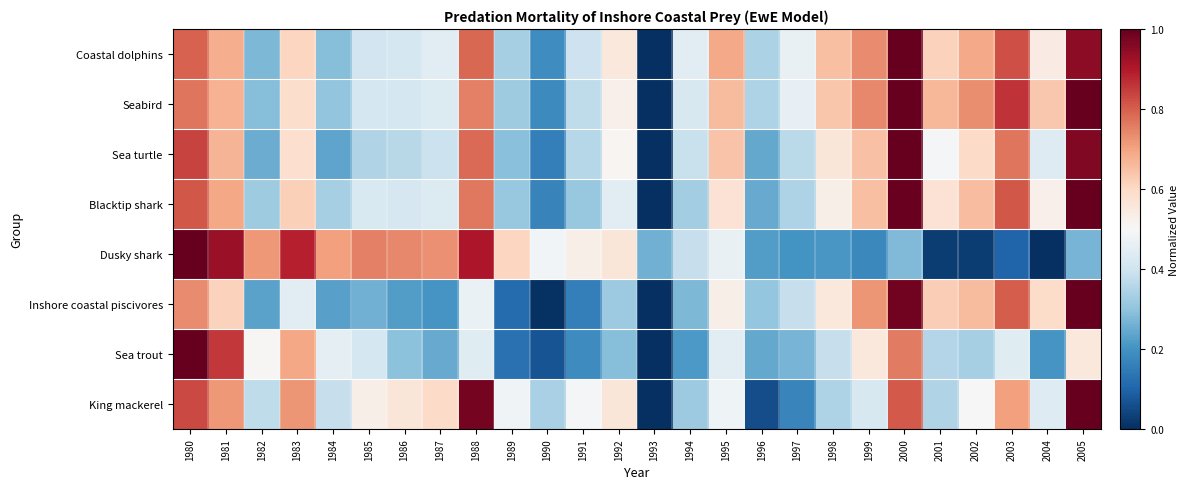

Reading left to right, what are all the values shown in this chart?

Coastal dolphins: 1980=0.8	1981=0.7	1982=0.3	1983=0.6	1984=0.3	1985=0.4	1986=0.4	1987=0.4	1988=0.8	1989=0.3	1990=0.2	1991=0.4	1992=0.6	1993=0.0	1994=0.4	1995=0.7	1996=0.3	1997=0.5	1998=0.7	1999=0.7	2000=1.0	2001=0.6	2002=0.7	2003=0.8	2004=0.5	2005=0.9
Seabird: 1980=0.8	1981=0.7	1982=0.3	1983=0.6	1984=0.3	1985=0.4	1986=0.4	1987=0.4	1988=0.8	1989=0.3	1990=0.2	1991=0.4	1992=0.5	1993=0.0	1994=0.4	1995=0.7	1996=0.3	1997=0.5	1998=0.6	1999=0.7	2000=1.0	2001=0.7	2002=0.7	2003=0.9	2004=0.6	2005=1.0
Sea turtle: 1980=0.8	1981=0.7	1982=0.3	1983=0.6	1984=0.2	1985=0.3	1986=0.4	1987=0.4	1988=0.8	1989=0.3	1990=0.2	1991=0.4	1992=0.5	1993=0.0	1994=0.4	1995=0.6	1996=0.2	1997=0.4	1998=0.6	1999=0.6	2000=1.0	2001=0.5	2002=0.6	2003=0.8	2004=0.4	2005=1.0
Blacktip shark: 1980=0.8	1981=0.7	1982=0.3	1983=0.6	1984=0.3	1985=0.4	1986=0.4	1987=0.4	1988=0.8	1989=0.3	1990=0.2	1991=0.3	1992=0.4	1993=0.0	1994=0.3	1995=0.6	1996=0.2	1997=0.3	1998=0.5	1999=0.6	2000=1.0	2001=0.6	2002=0.7	2003=0.8	2004=0.5	2005=1.0
Dusky shark: 1980=1.0	1981=0.9	1982=0.7	1983=0.9	1984=0.7	1985=0.8	1986=0.7	1987=0.7	1988=0.9	1989=0.6	1990=0.5	1991=0.5	1992=0.6	1993=0.3	1994=0.4	1995=0.5	1996=0.2	1997=0.2	1998=0.2	1999=0.2	2000=0.3	2001=0.0	2002=0.0	2003=0.1	2004=0.0	2005=0.3
Inshore coastal piscivores: 1980=0.7	1981=0.6	1982=0.2	1983=0.4	1984=0.2	1985=0.3	1986=0.2	1987=0.2	1988=0.5	1989=0.1	1990=0.0	1991=0.2	1992=0.3	1993=0.0	1994=0.3	1995=0.5	1996=0.3	1997=0.4	1998=0.6	1999=0.7	2000=1.0	2001=0.6	2002=0.7	2003=0.8	2004=0.6	2005=1.0
Sea trout: 1980=1.0	1981=0.9	1982=0.5	1983=0.7	1984=0.5	1985=0.4	1986=0.3	1987=0.2	1988=0.4	1989=0.1	1990=0.1	1991=0.2	1992=0.3	1993=0.0	1994=0.2	1995=0.4	1996=0.2	1997=0.3	1998=0.4	1999=0.6	2000=0.8	2001=0.4	2002=0.3	2003=0.4	2004=0.2	2005=0.6
King mackerel: 1980=0.8	1981=0.7	1982=0.4	1983=0.7	1984=0.4	1985=0.5	1986=0.6	1987=0.6	1988=1.0	1989=0.5	1990=0.3	1991=0.5	1992=0.6	1993=0.0	1994=0.3	1995=0.5	1996=0.1	1997=0.2	1998=0.3	1999=0.4	2000=0.8	2001=0.3	2002=0.5	2003=0.7	2004=0.4	2005=1.0